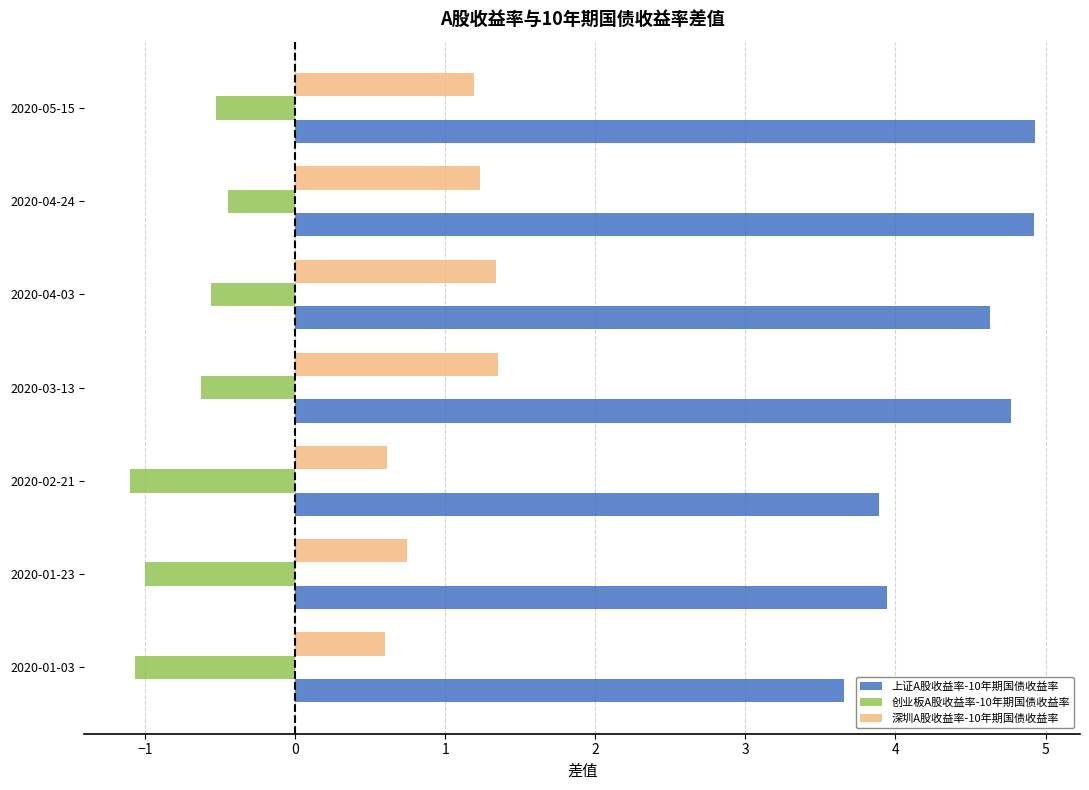

What is the sum of all 深圳A股收益率-10年期国债收益率 values?

7.1